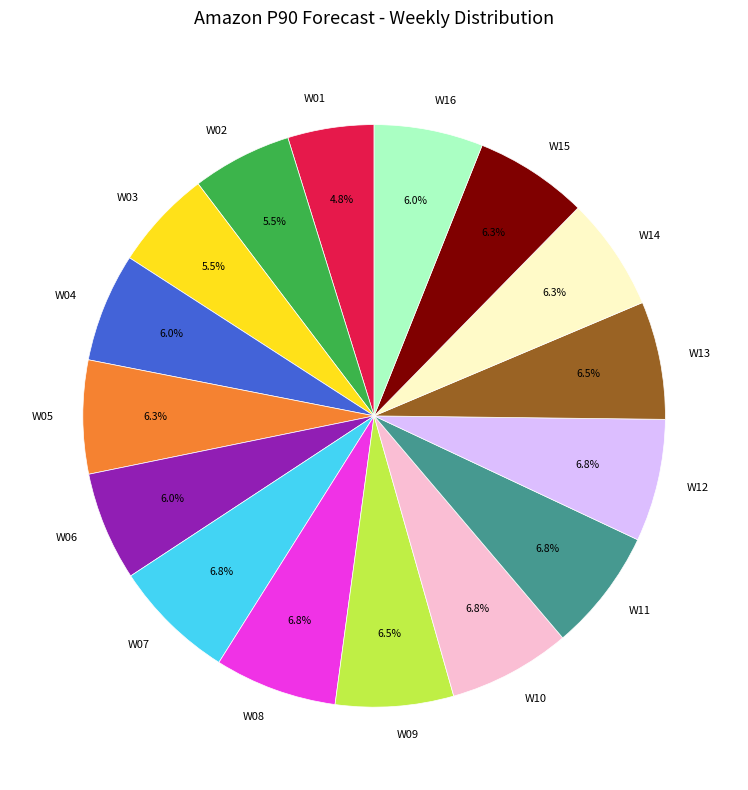

Which slice is the smallest?

W01